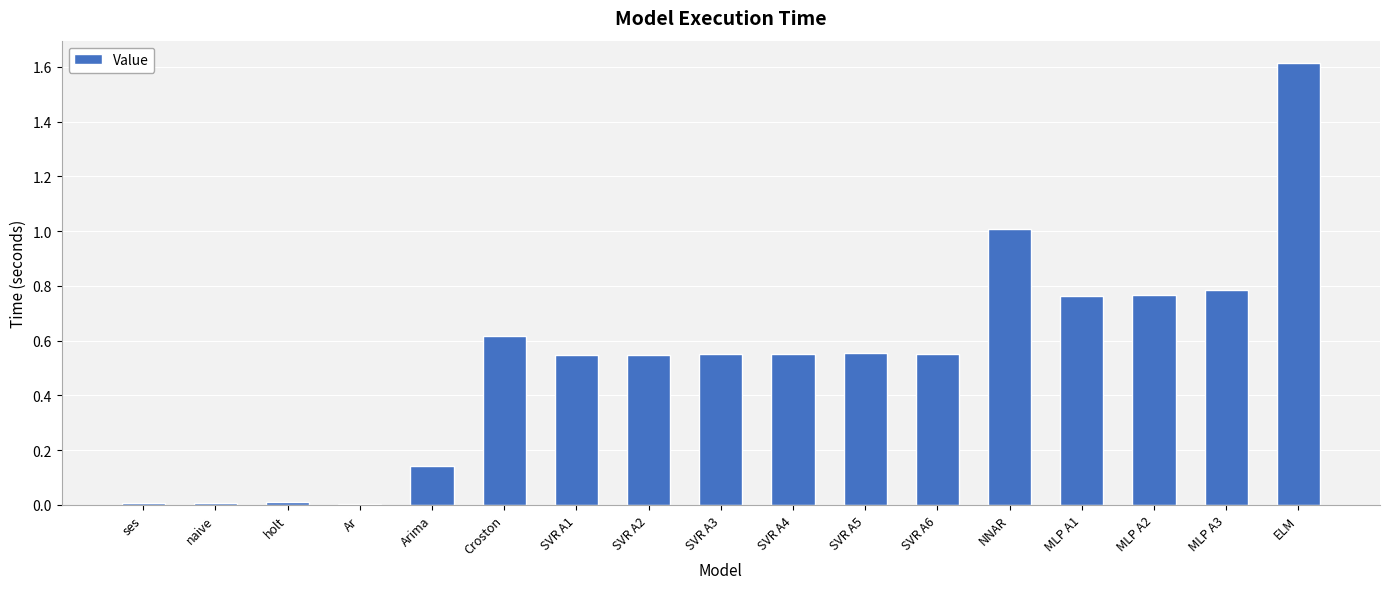

What is the change in value from SVR A4 to MLP A2?

+0.2